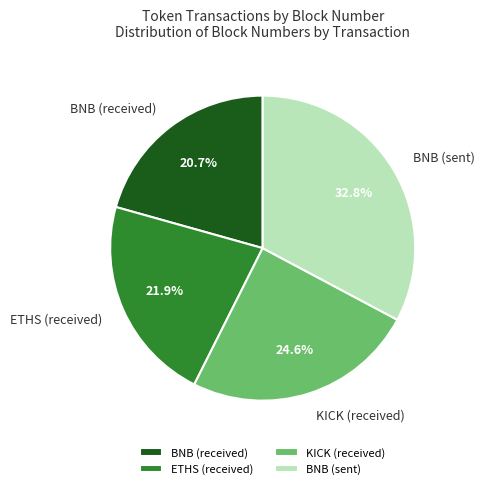

How many segments does this pie chart have?

4